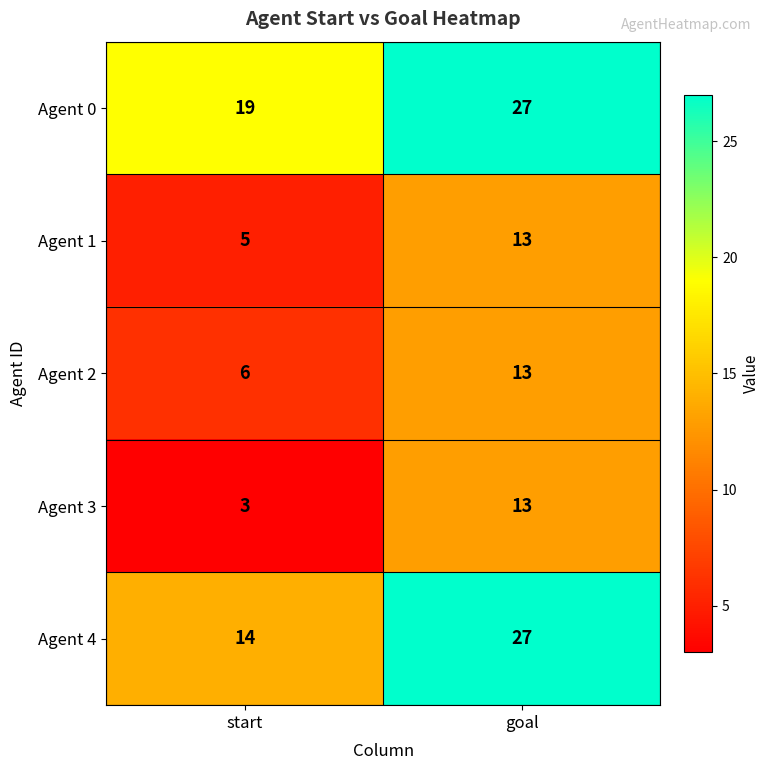

Read the Agent 2 value at goal.

13